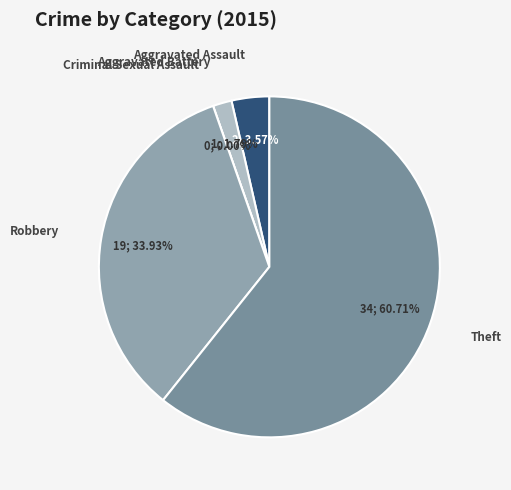

Rank the categories by value from lowest to highest.

Criminal Sexual Assault, Aggravated Battery, Aggravated Assault, Robbery, Theft